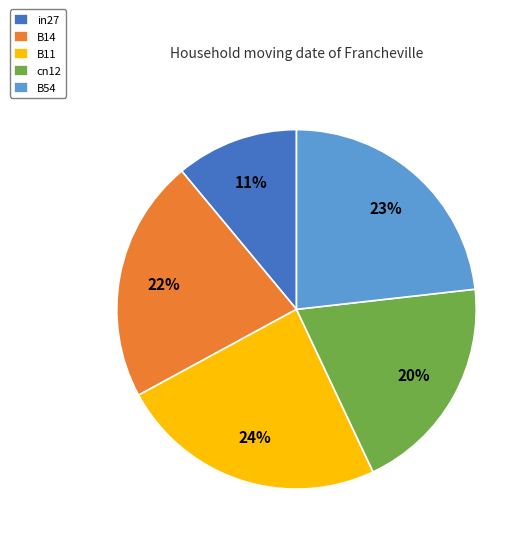

Is it true that in27 is 11% of the pie?

True